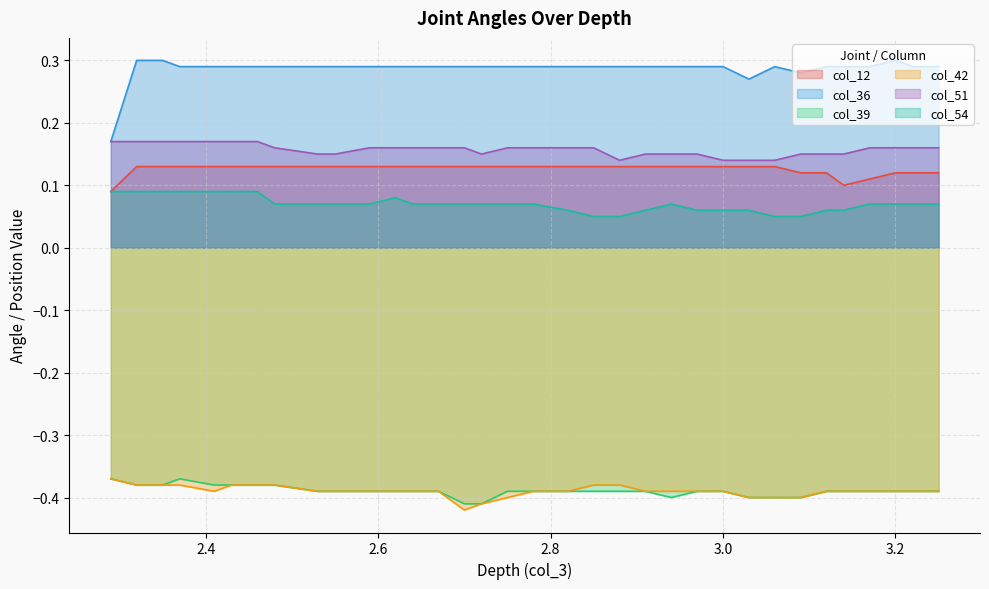

What is the value of the col_54 point at the 10th from the left?

0.1